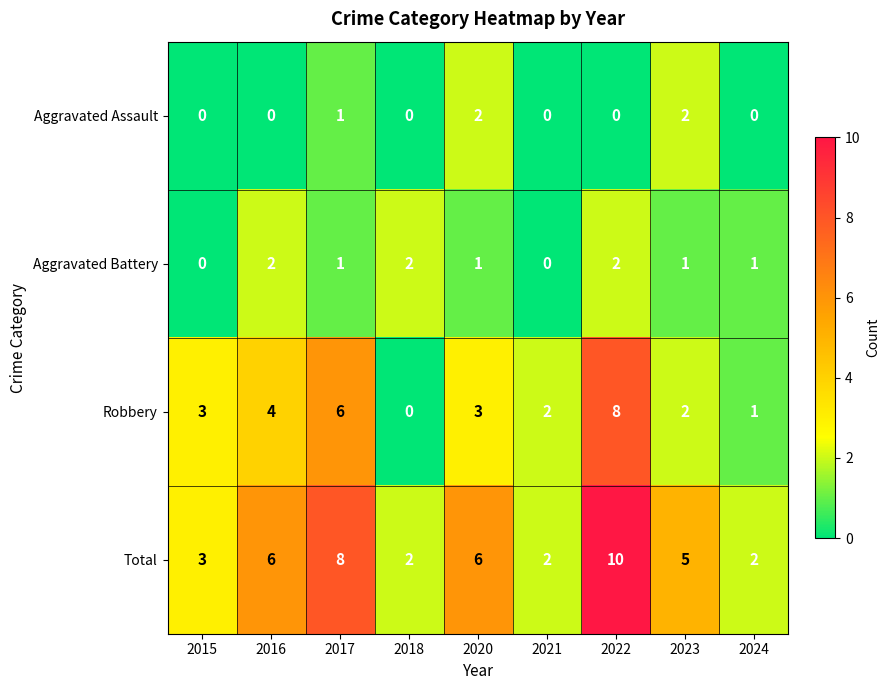

What is the total value across all series at 2016?

12